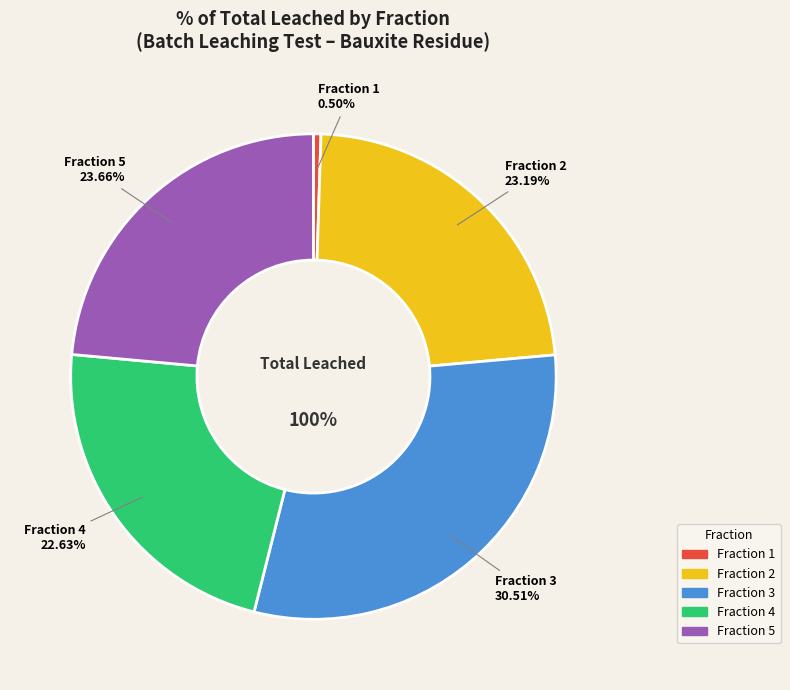

How many slices are in this pie chart?

5